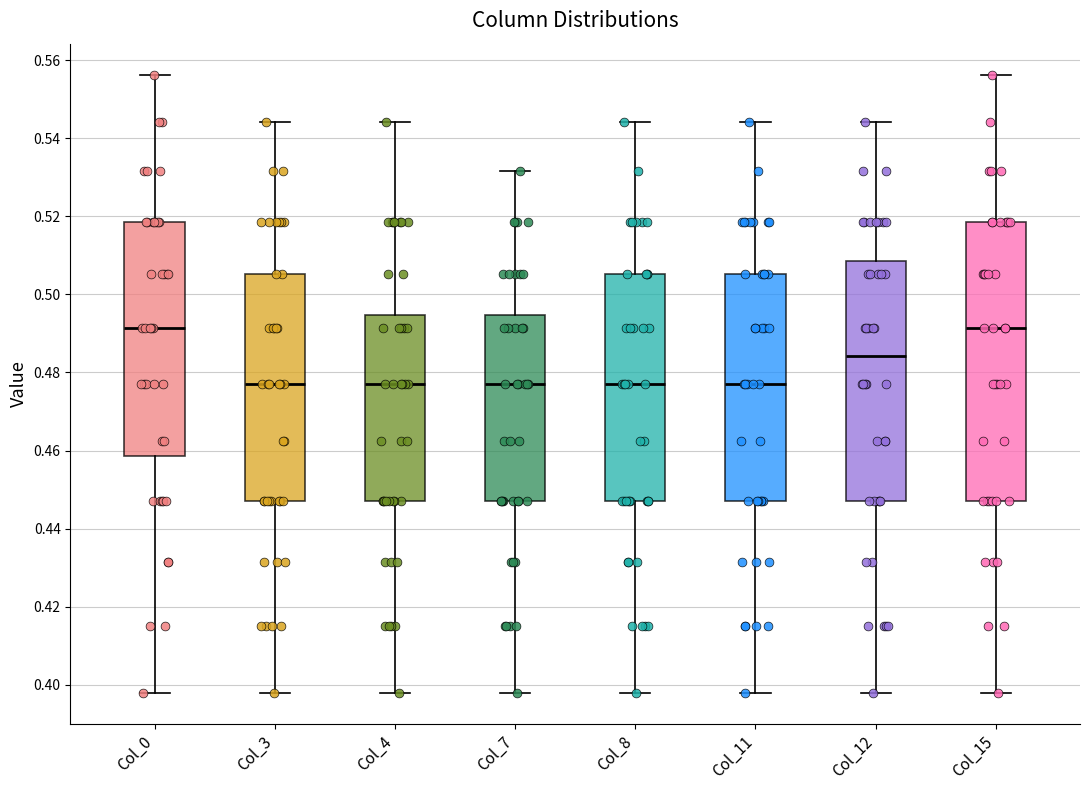

Reading left to right, read every box against the y-axis: the position of its median line, the range the box covers, and the ends of its whiskers. The values are not printed on the chart, so give them approximately, as read against the axis.

Col_0: median 0.492, box 0.458 to 0.518, whiskers 0.398 to 0.556
Col_3: median 0.478, box 0.448 to 0.506, whiskers 0.398 to 0.544
Col_4: median 0.478, box 0.448 to 0.494, whiskers 0.398 to 0.544
Col_7: median 0.478, box 0.448 to 0.494, whiskers 0.398 to 0.532
Col_8: median 0.478, box 0.448 to 0.506, whiskers 0.398 to 0.544
Col_11: median 0.478, box 0.448 to 0.506, whiskers 0.398 to 0.544
Col_12: median 0.484, box 0.448 to 0.508, whiskers 0.398 to 0.544
Col_15: median 0.492, box 0.448 to 0.518, whiskers 0.398 to 0.556